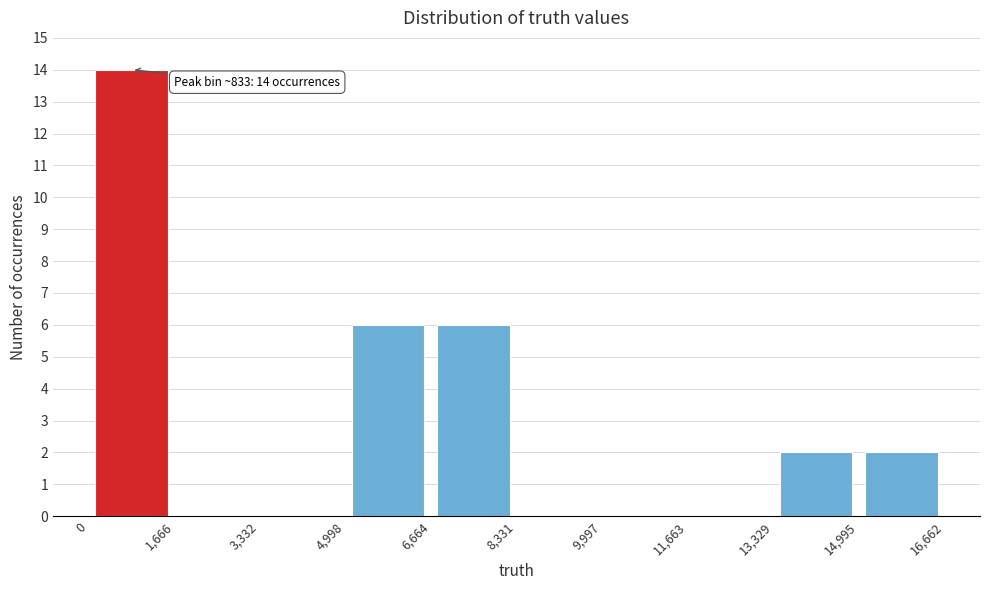

Which range on the x-axis has the tallest bar?

0 to 1,666